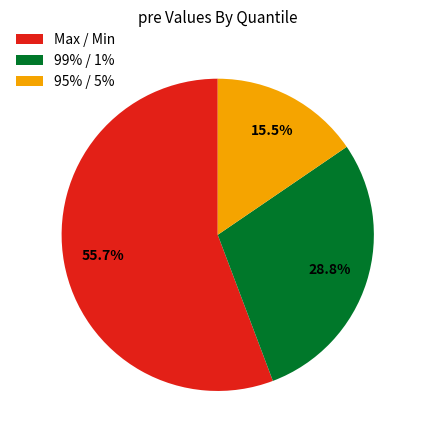

Which slice is the smallest?

95% / 5%